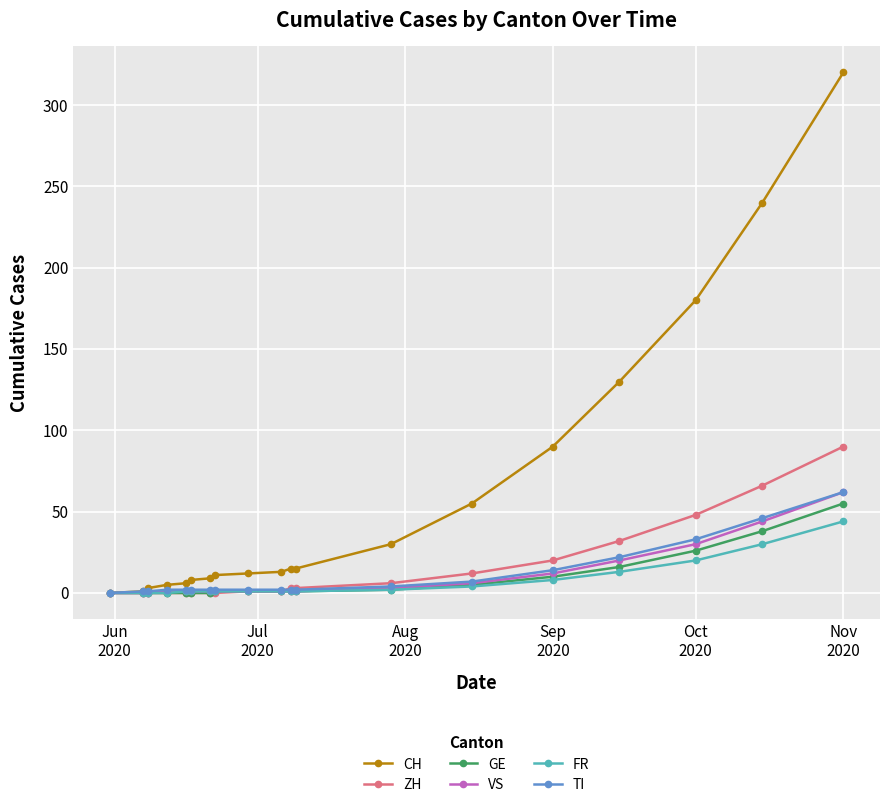

Which series has the largest total across all categories?

CH